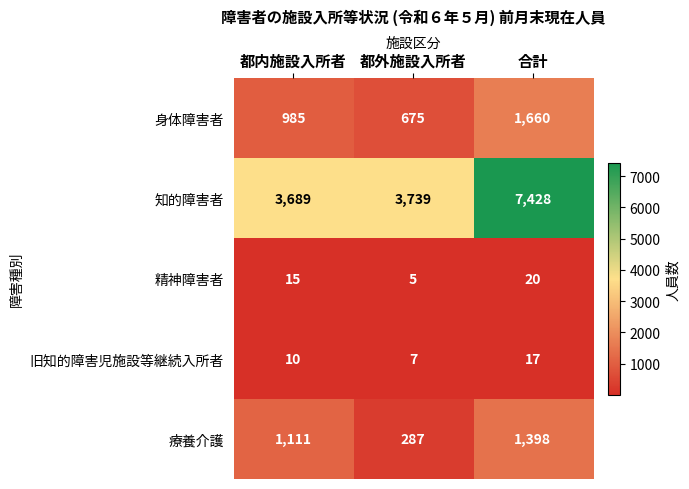

How many distinct data groups are displayed?

5